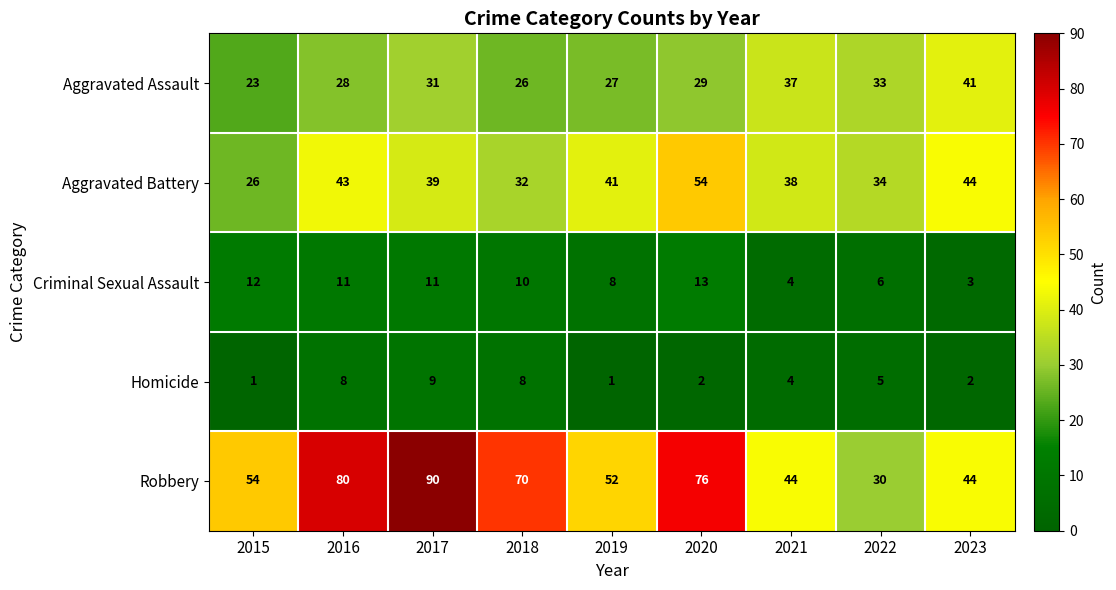

What is the minimum value shown in the chart?

1